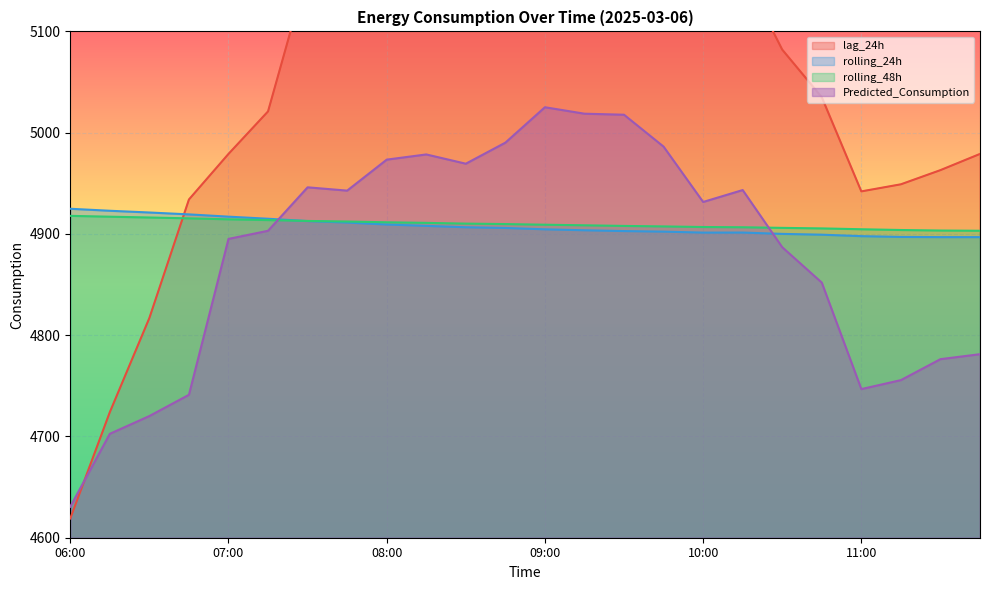

Which has a higher value, 08:30 or 11:30?

08:30